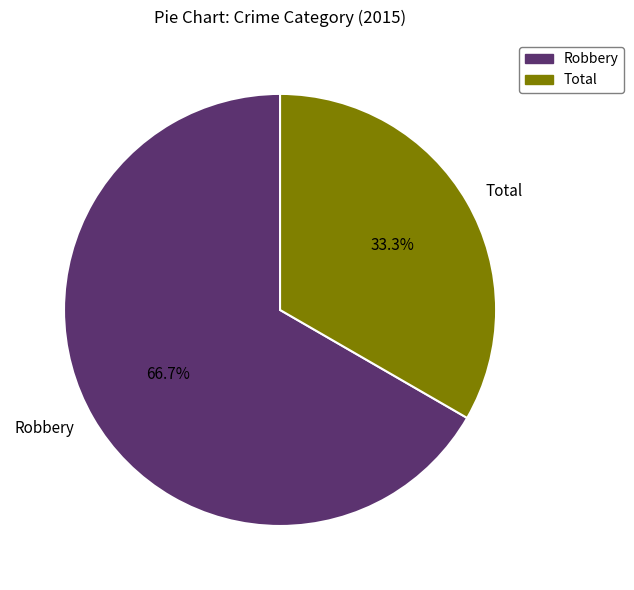

True or false: Robbery accounts for 67% of the total.

True